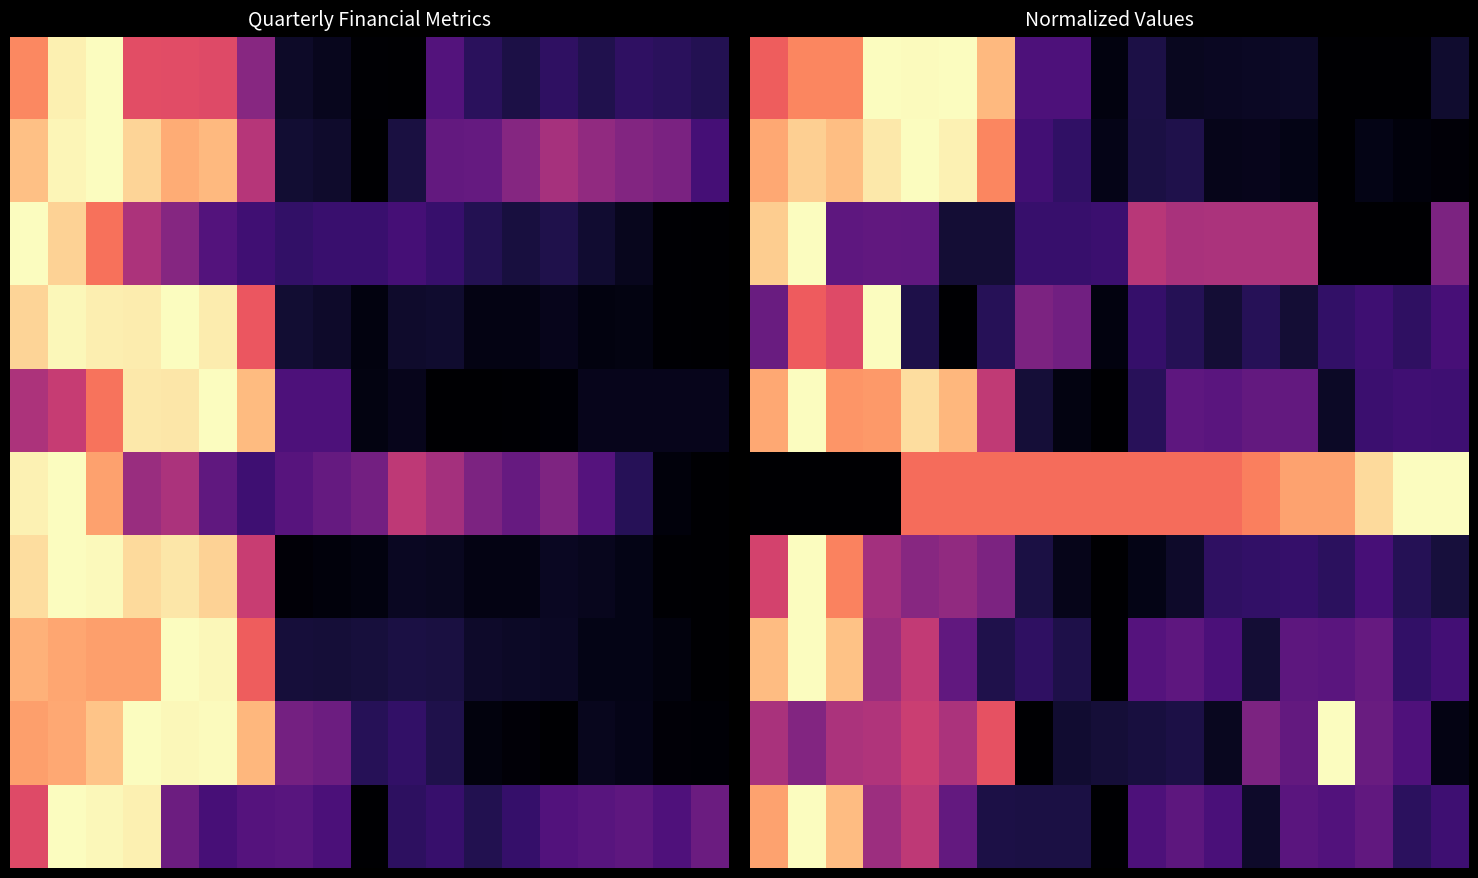

At how many categories does at least one series exceed 0?

19